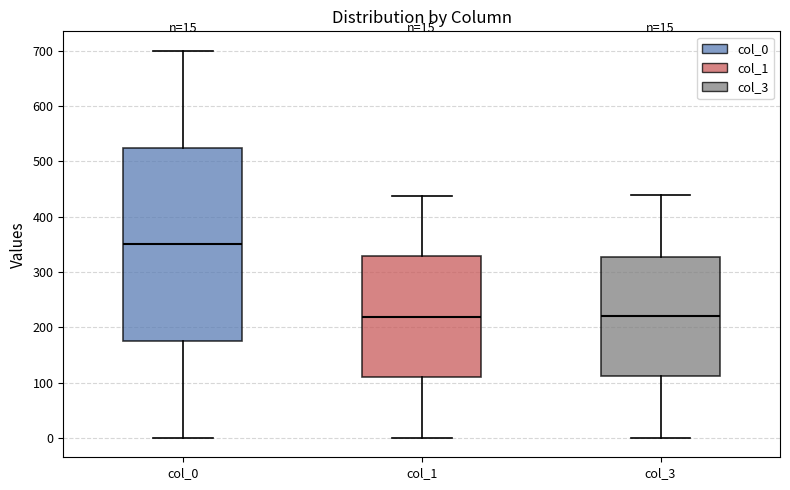

Comparing the boxes themselves (not the whiskers), which one is the tallest?

col_0